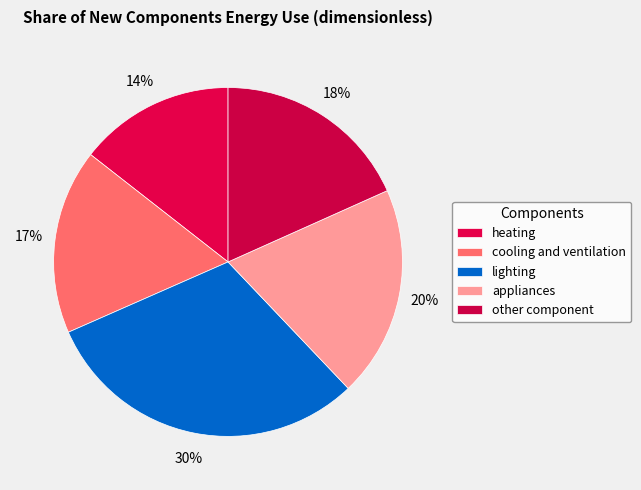

Combined, do lighting and heating account for over 50%?

No